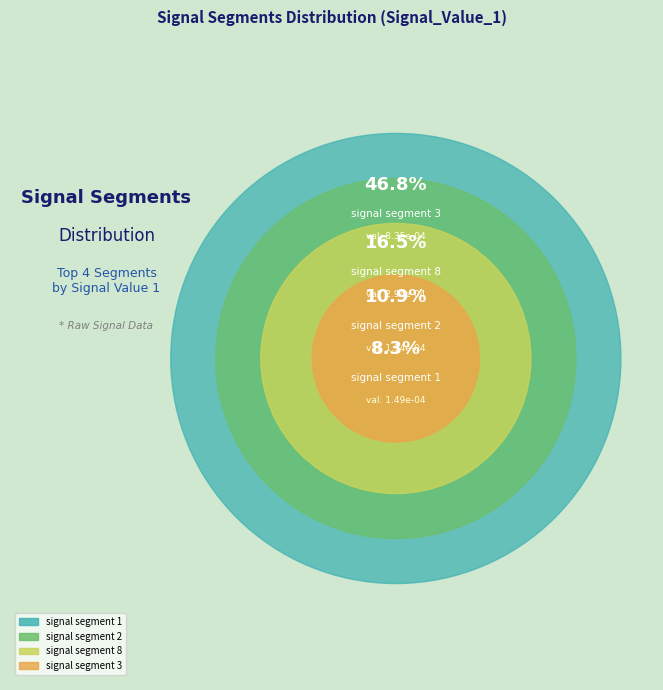

Which category has the biggest portion of the pie?

signal segment 3